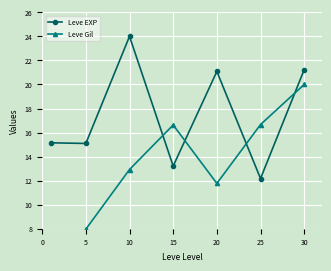

What is the sum of the Leve EXP values at 15 and 5?

28.3